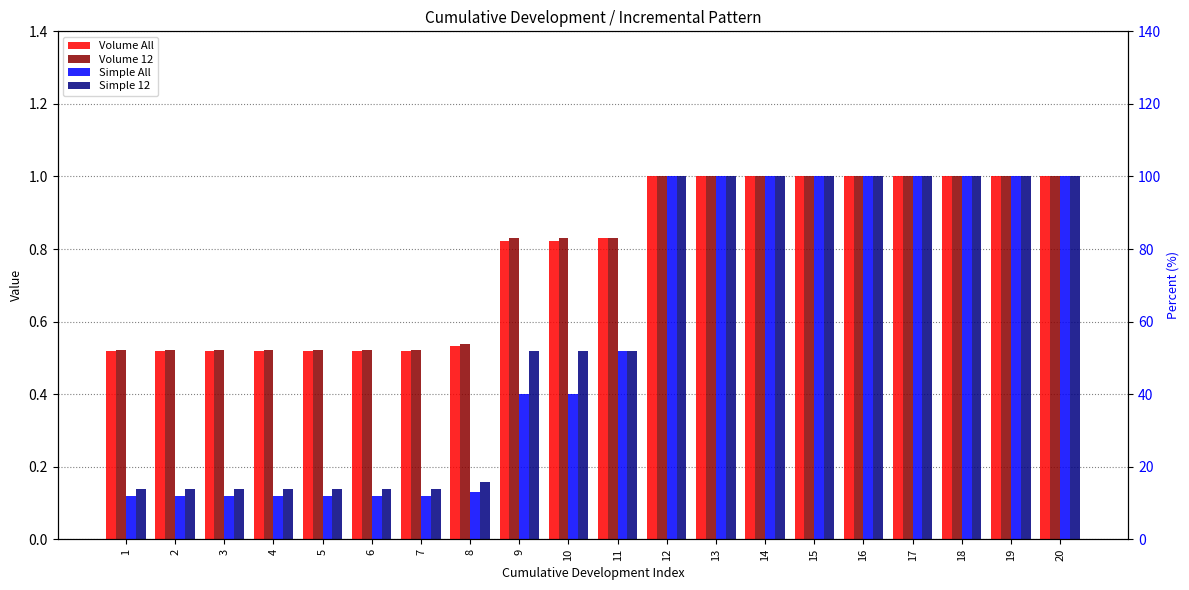

Are the bars horizontal?

No